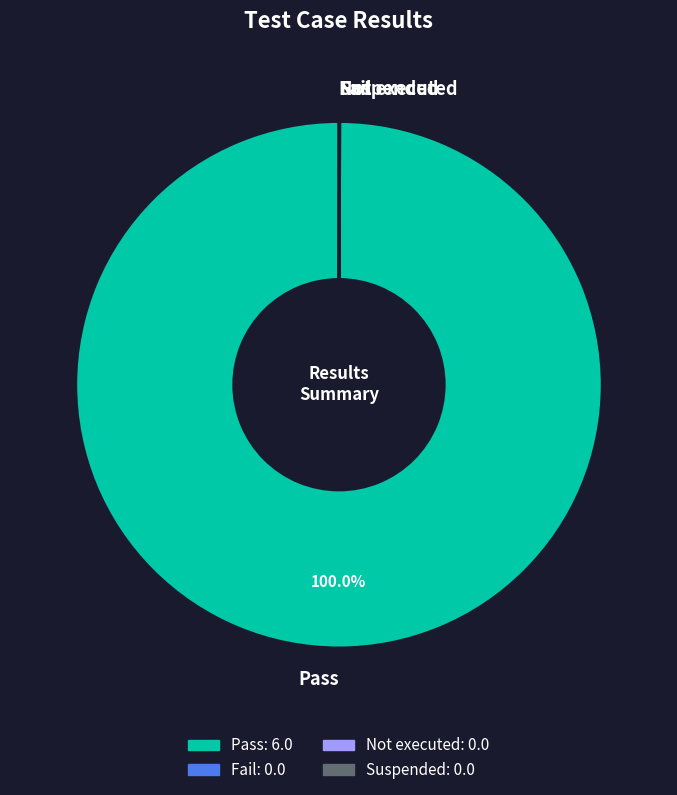

Which slice is the largest?

Pass